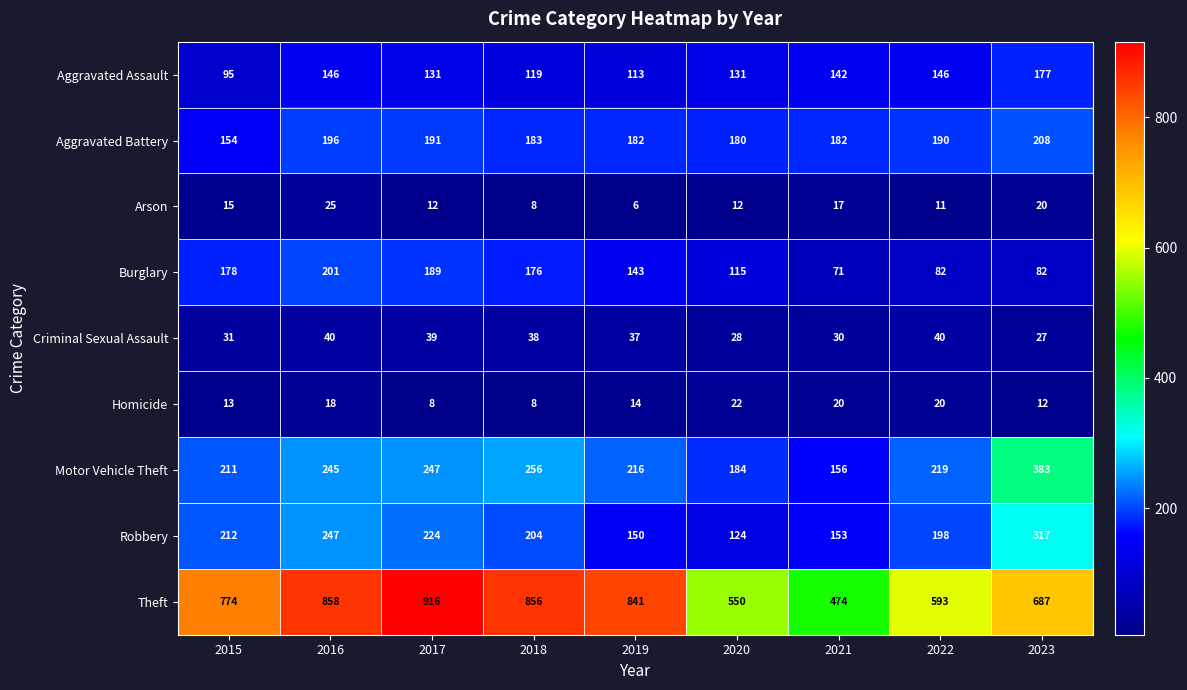

Is it true that Theft equals 1344 at 2018?

False